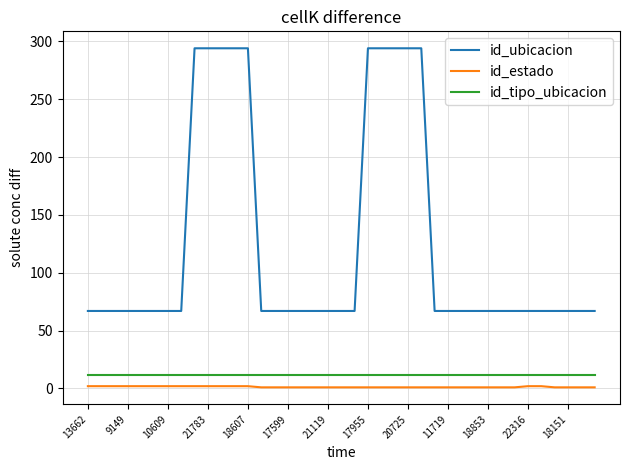

What is the maximum value for id_ubicacion?

294